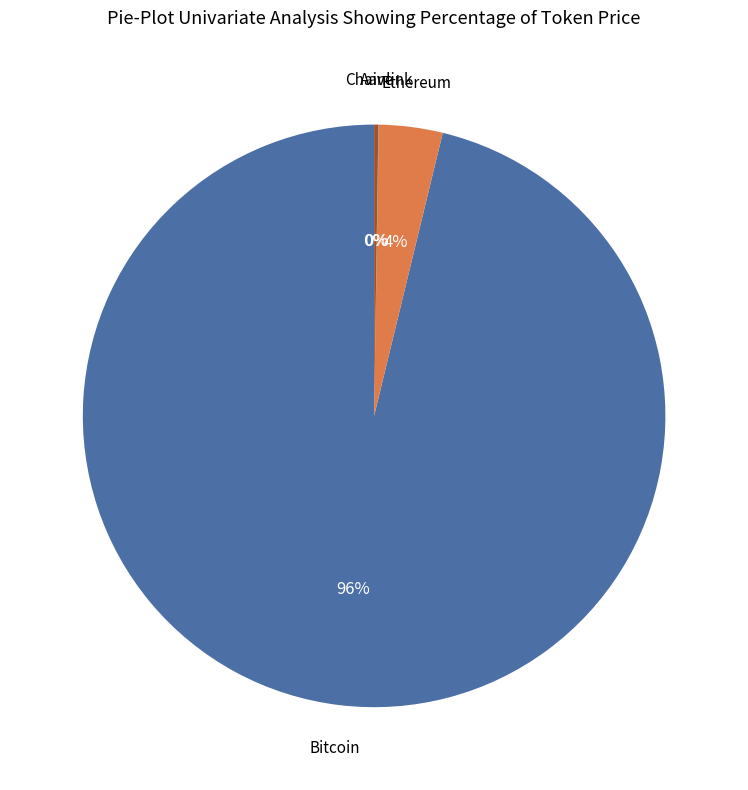

Is there any slice that represents more than half of the pie?

Yes